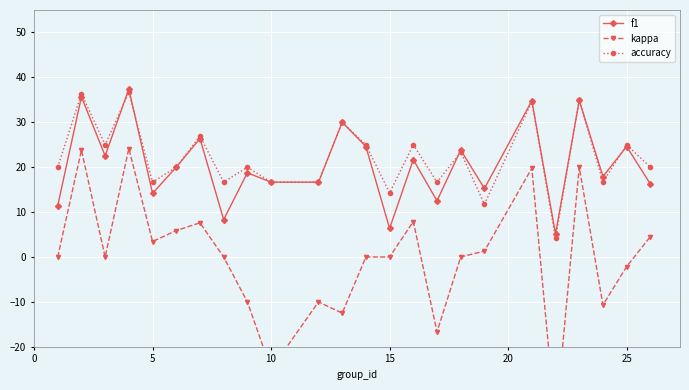

What is the maximum value shown in the chart?

37.4